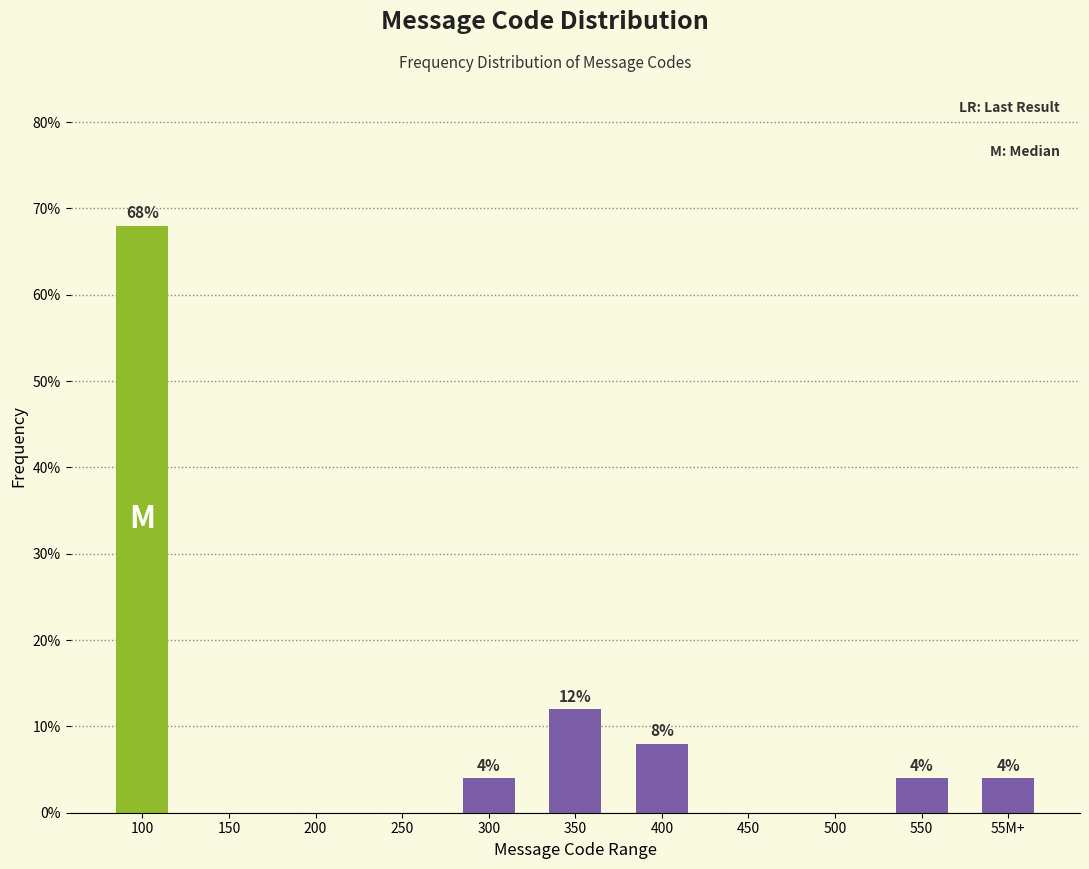

Reading right to left, list all the values displayed in this chart.

55M+=4	550=4	500=0	450=0	400=8	350=12	300=4	250=0	200=0	150=0	100=68